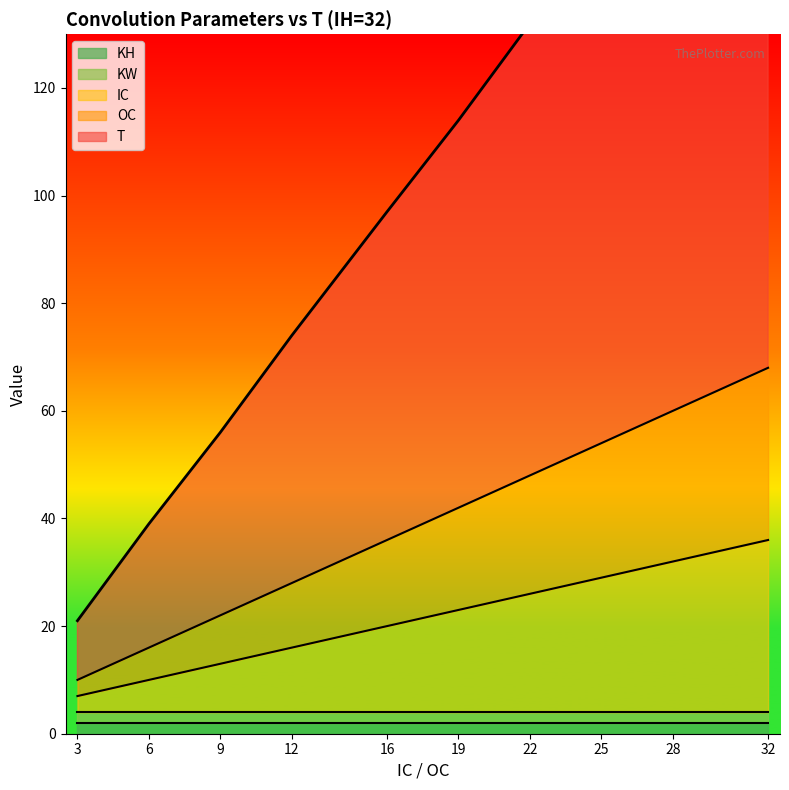

List the labels in order of T value, smallest first.

3, 6, 9, 12, 16, 19, 22, 25, 28, 32